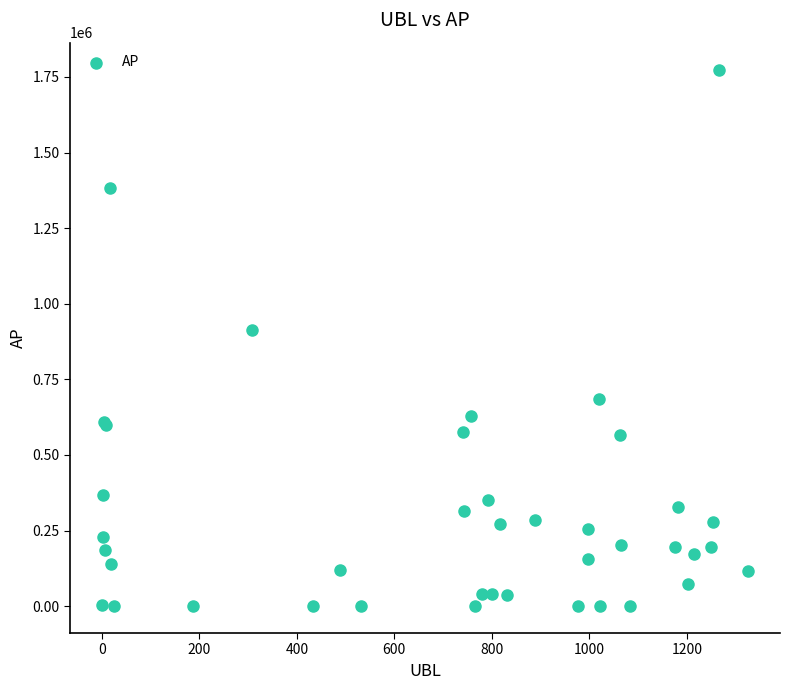

What Y value in the scatter plot is closest to 887278?

913212